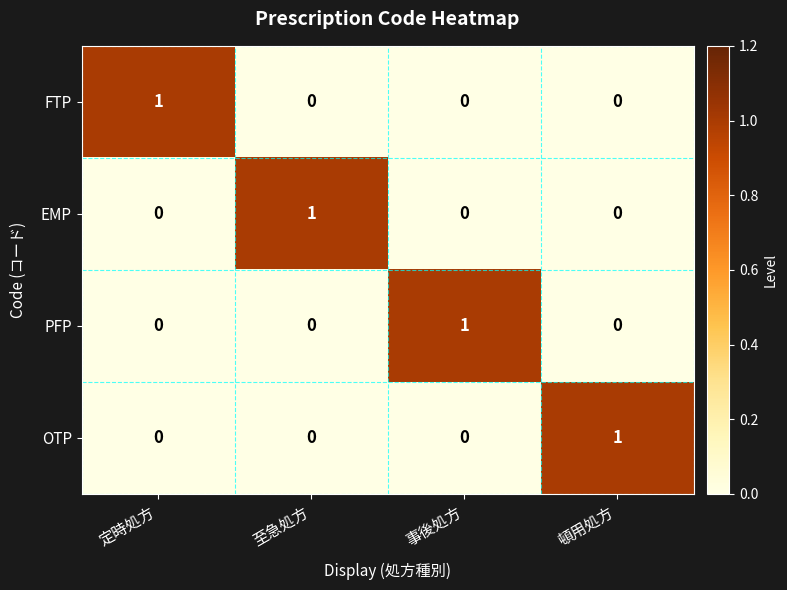

The value of EMP at 定時処方 is 0. True or false?

True